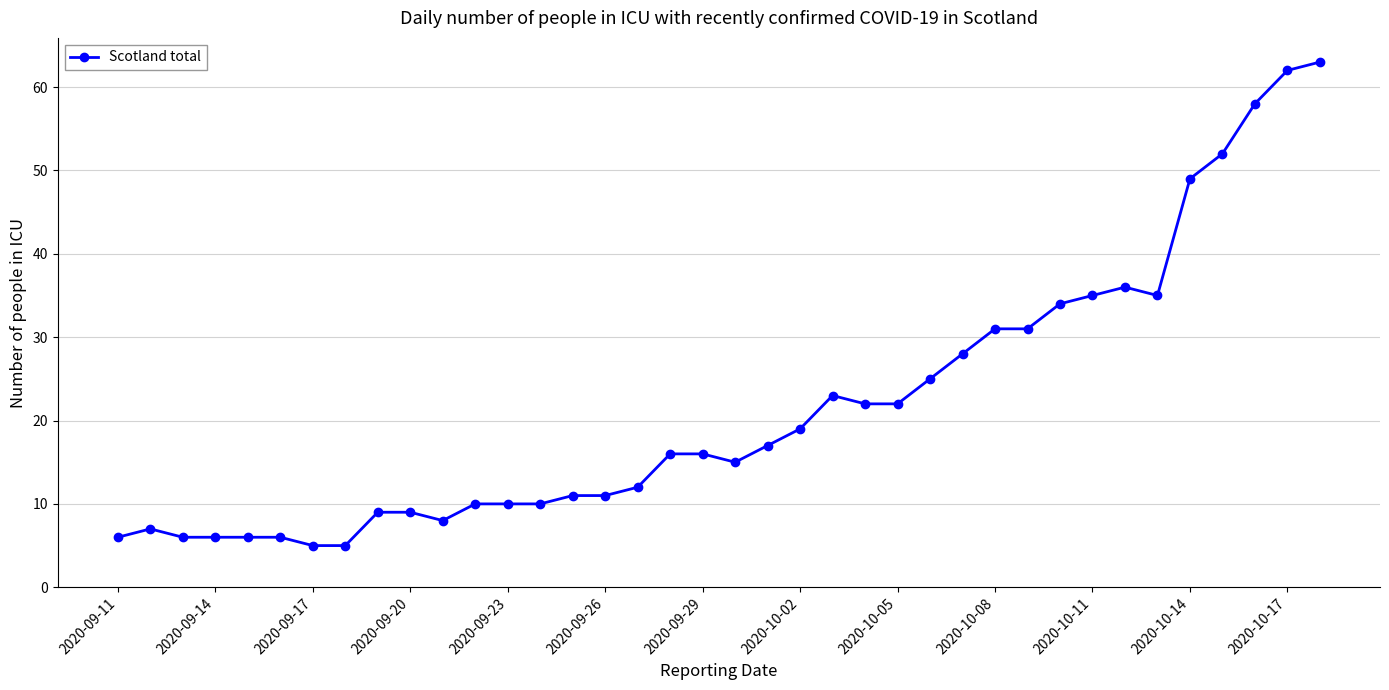

What is the minimum value shown in the chart?

5